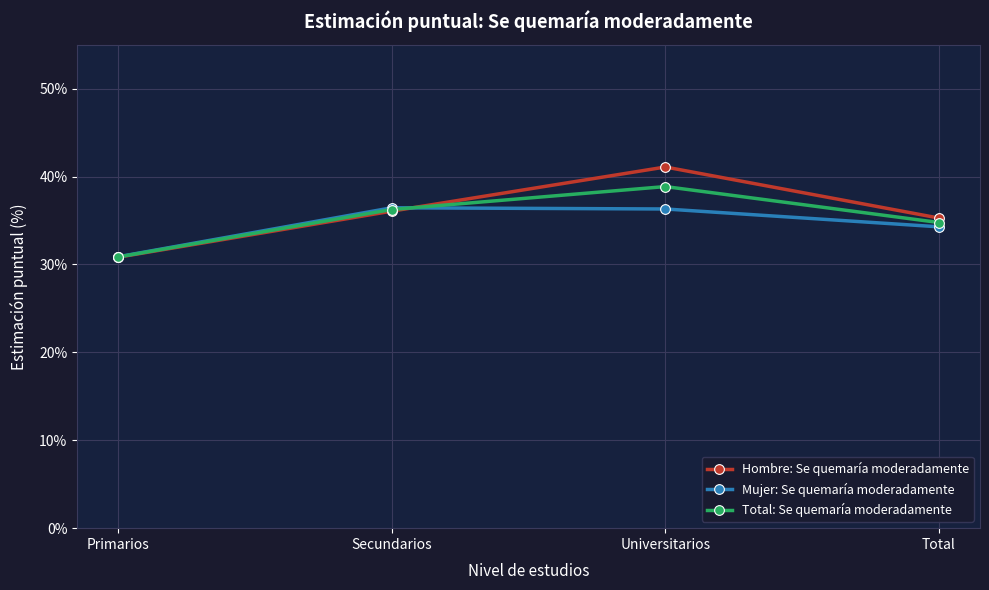

How many lines are shown in the chart?

3